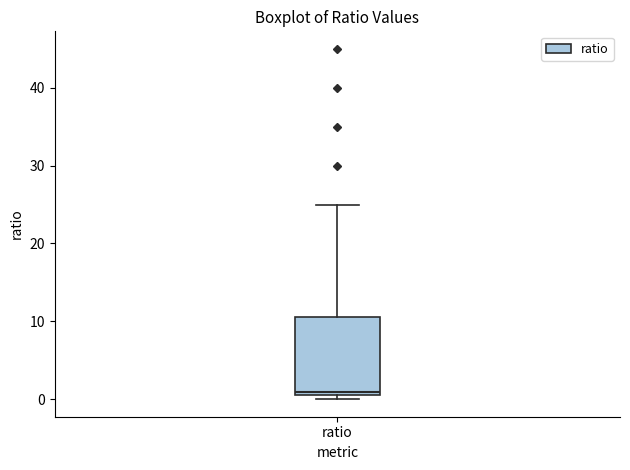

Transcribe this box plot: give where the median line is, the range the box spans, and where the two whiskers end, as read against the y-axis. The values are not printed on the chart, so give them approximately, as read against the axis.

median 1, box 0 to 11, whiskers 0 (just below the box's lower edge) to 25